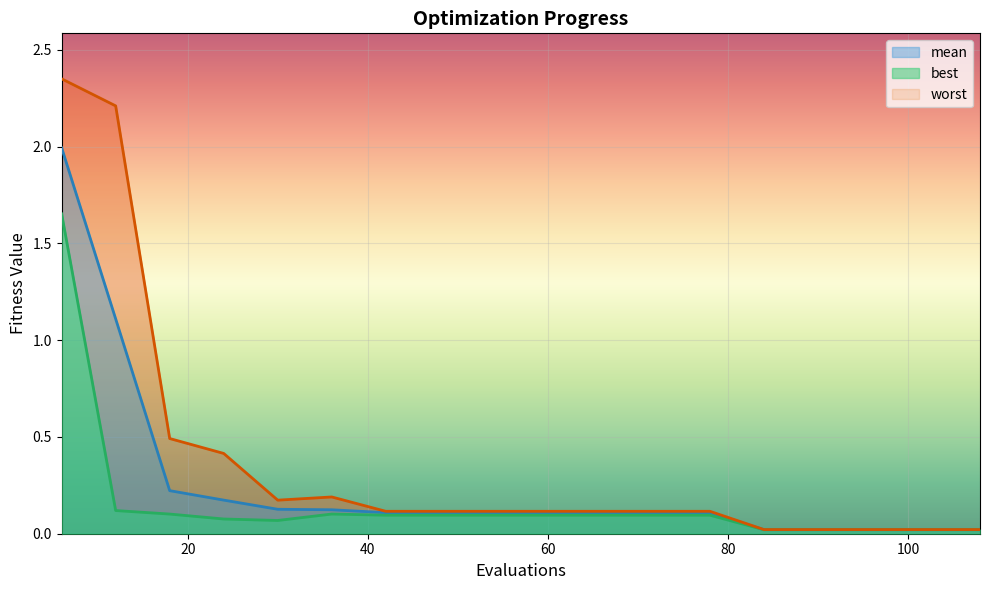

Which series has the largest total across all categories?

worst